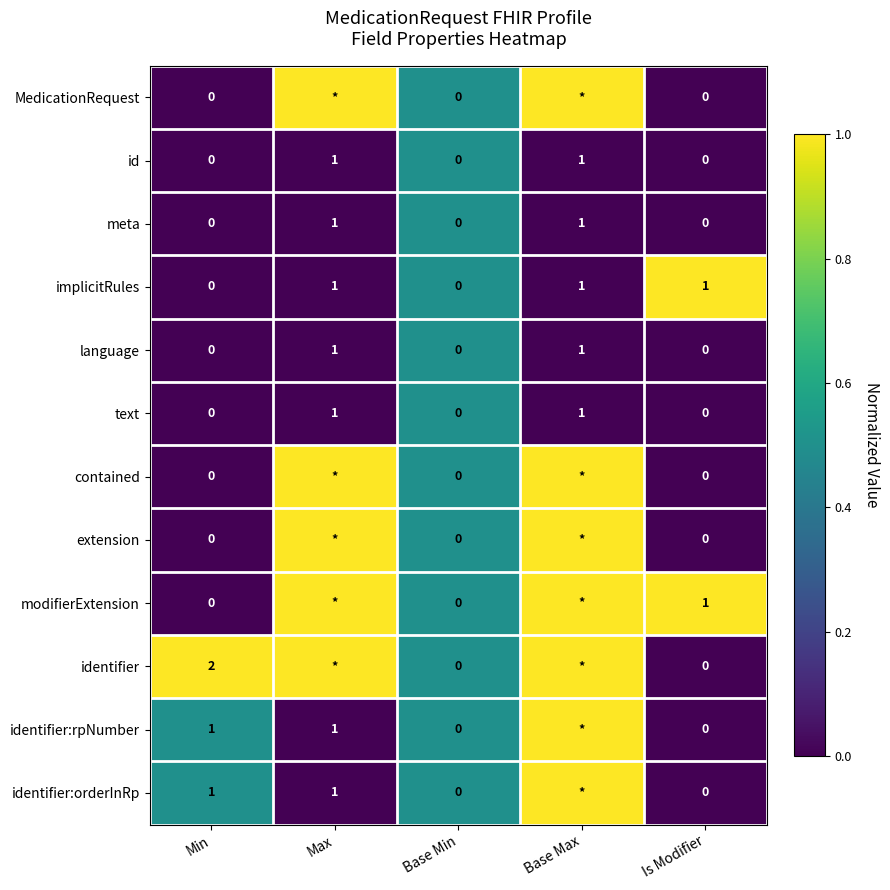

The identifier series shows 0.4 at Min. True or false?

False